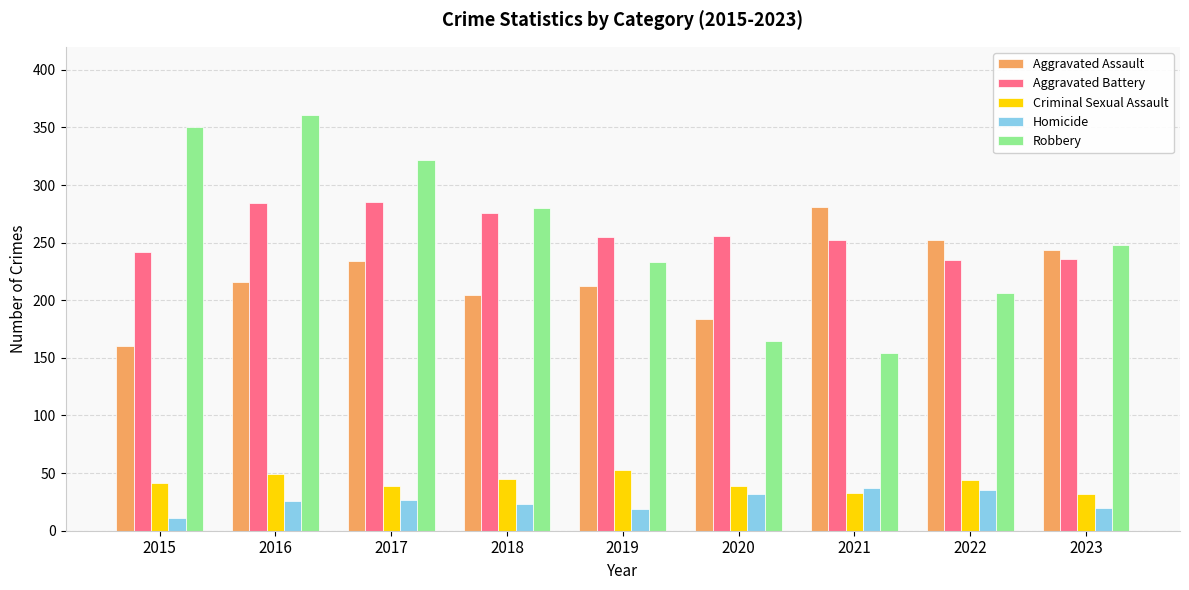

Read the Aggravated Battery value at 2019, to the nearest 5.

255